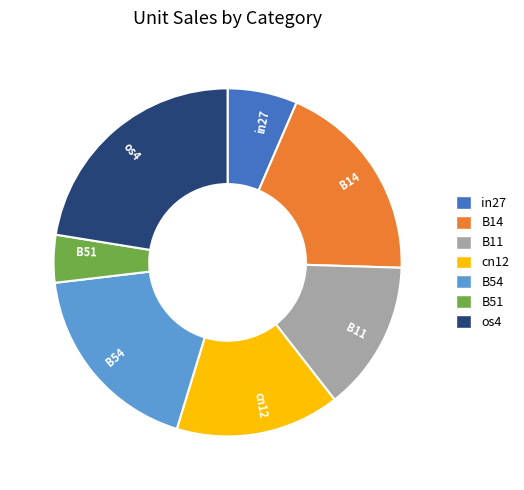

How many segments does this pie chart have?

7